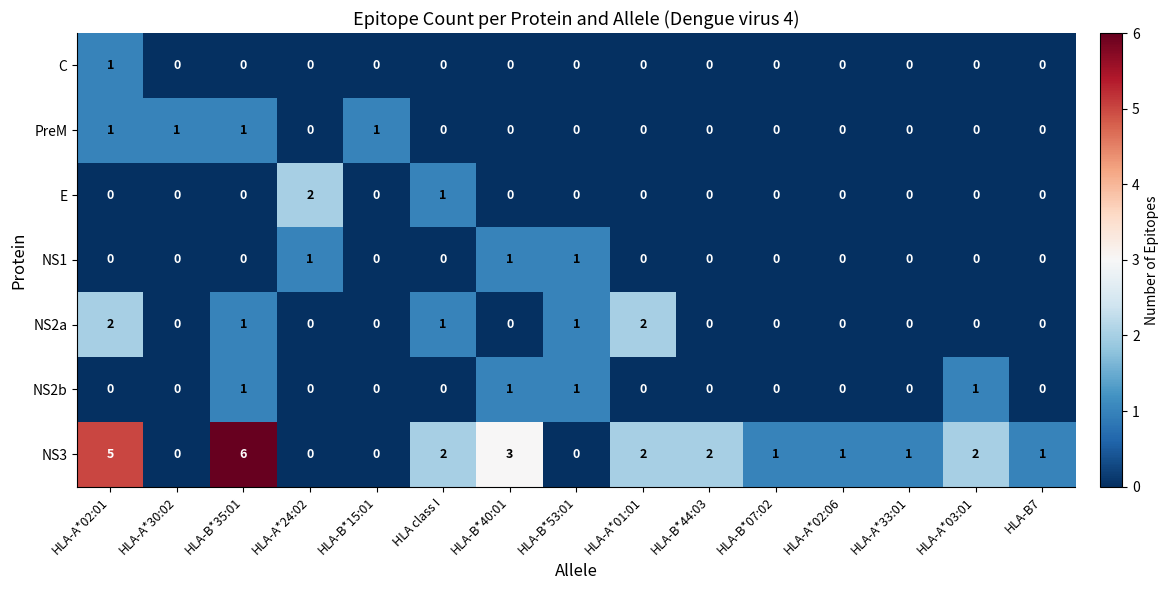

Which series has the largest range (max minus min)?

NS3